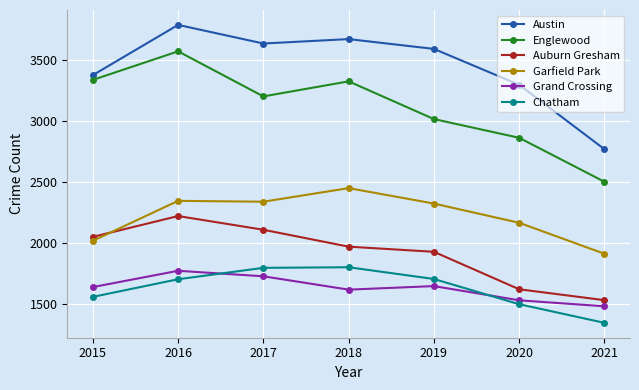

At which label is Austin closest to 3275?

2020